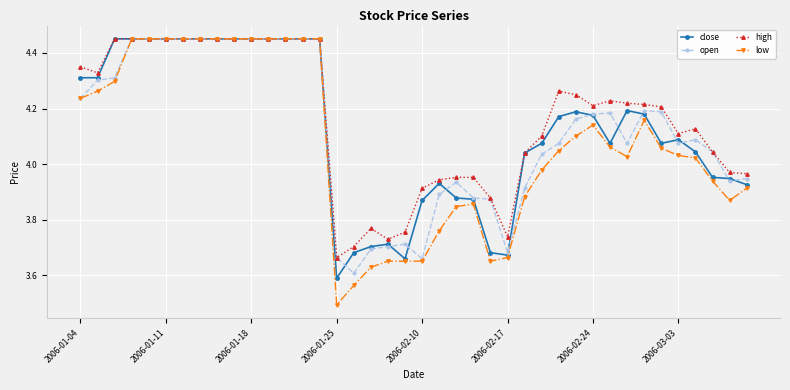

At how many categories does at least one series exceed 3?

40